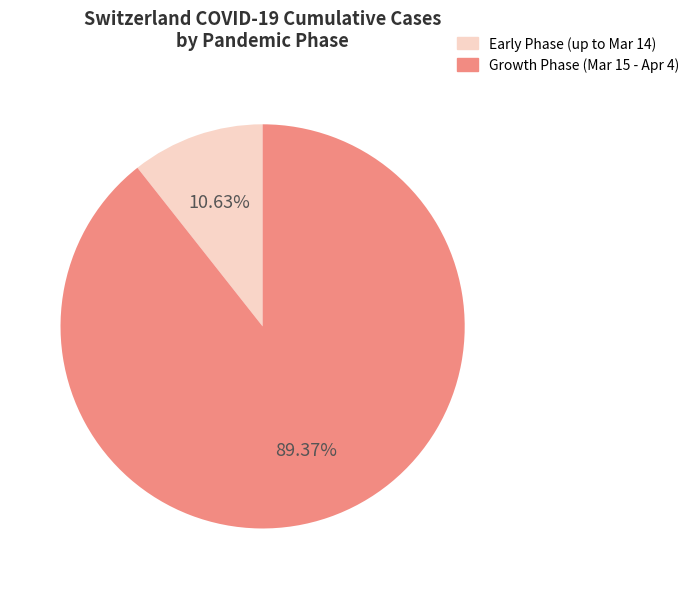

Is there any slice that represents more than half of the pie?

Yes